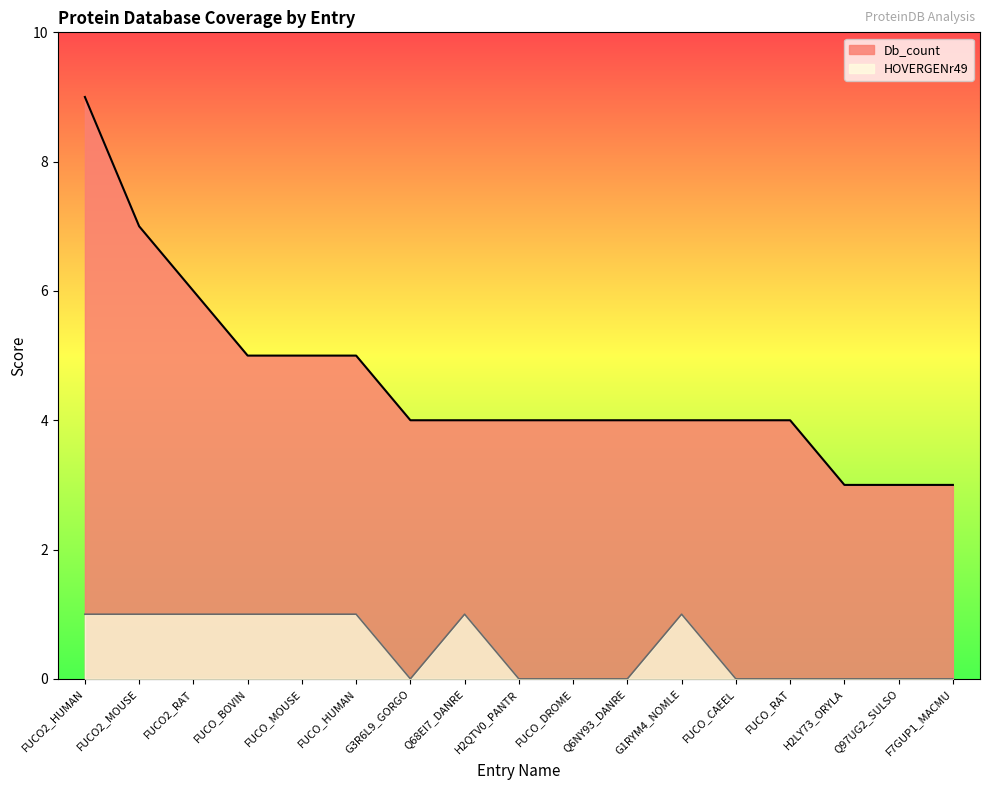

How many positive values does the HOVERGENr49 series have?

8